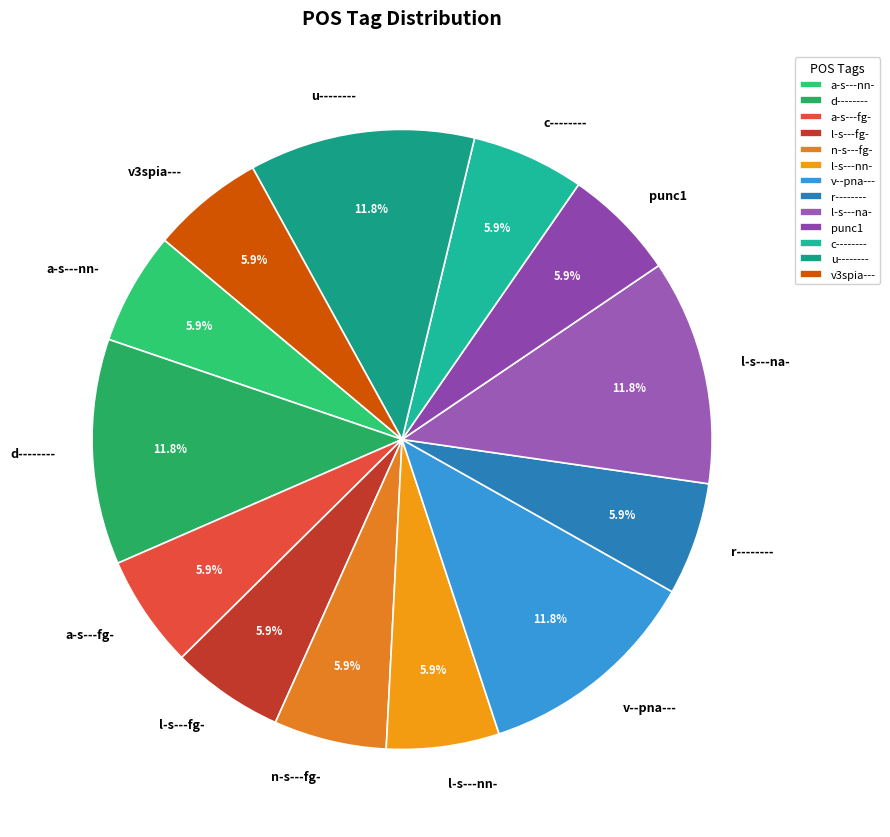

The l-s---fg- slice represents 11% of the pie. True or false?

False